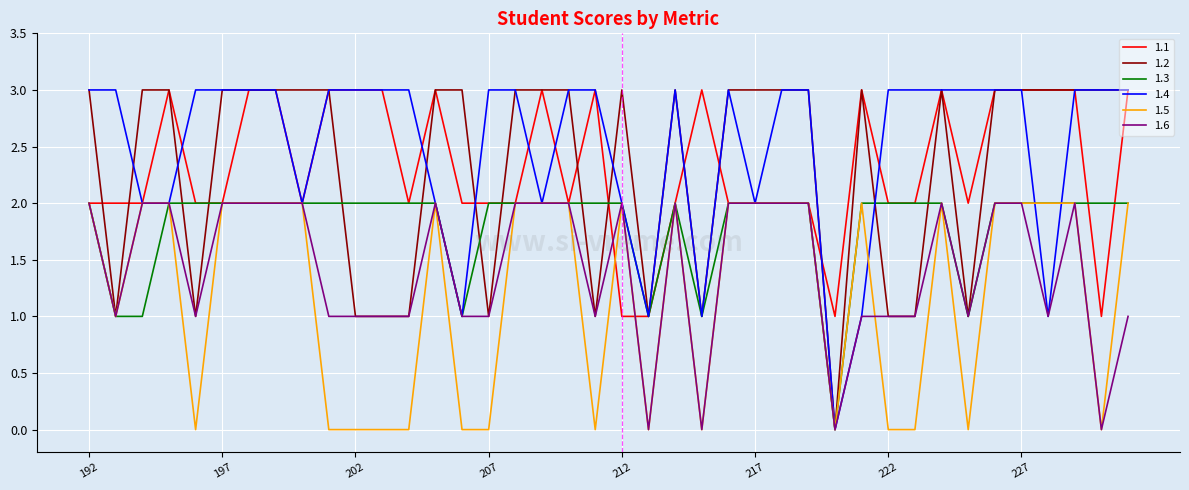

Which series has the largest total across all categories?

1.4